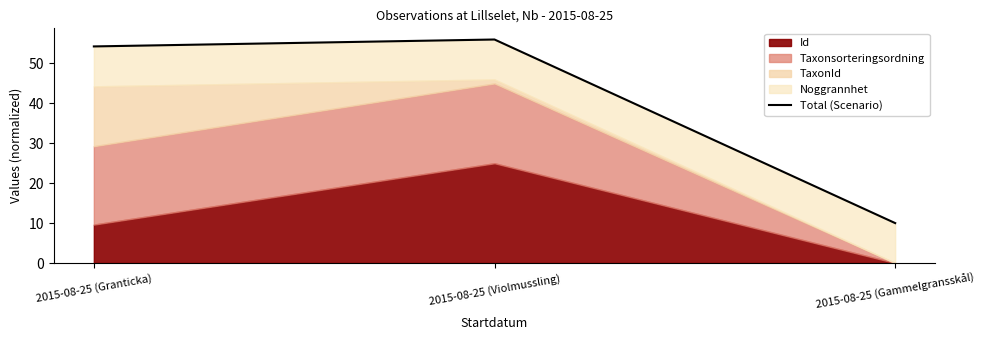

At which label does the data first exceed 54?

2015-08-25 (Granticka)